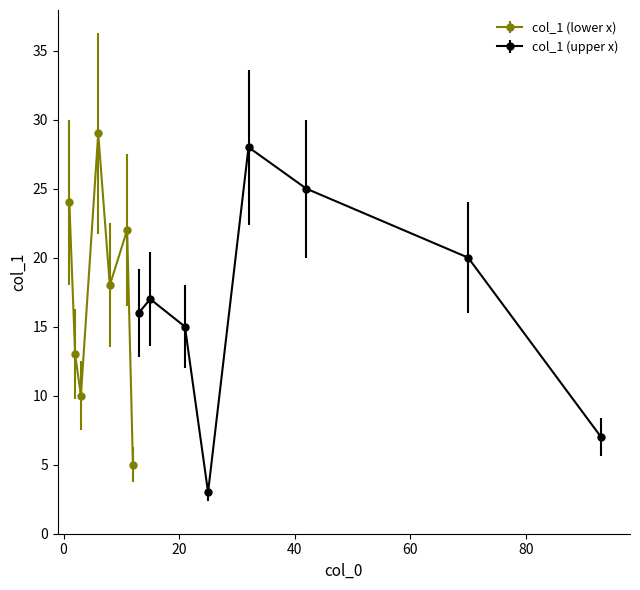

What is the difference between the second highest and second lowest values?

23